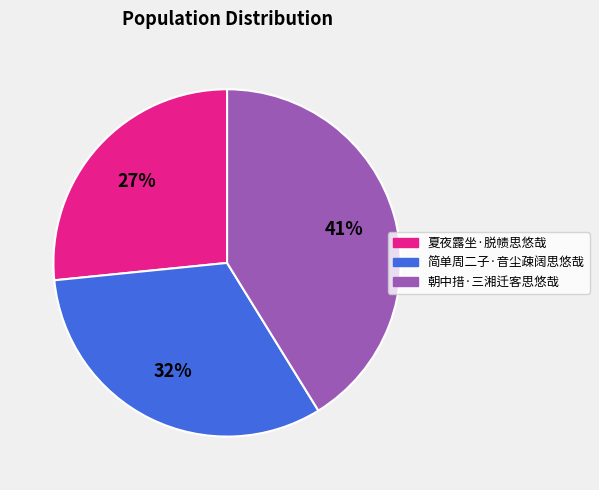

What is the largest slice in the pie chart?

朝中措·三湘迁客思悠哉